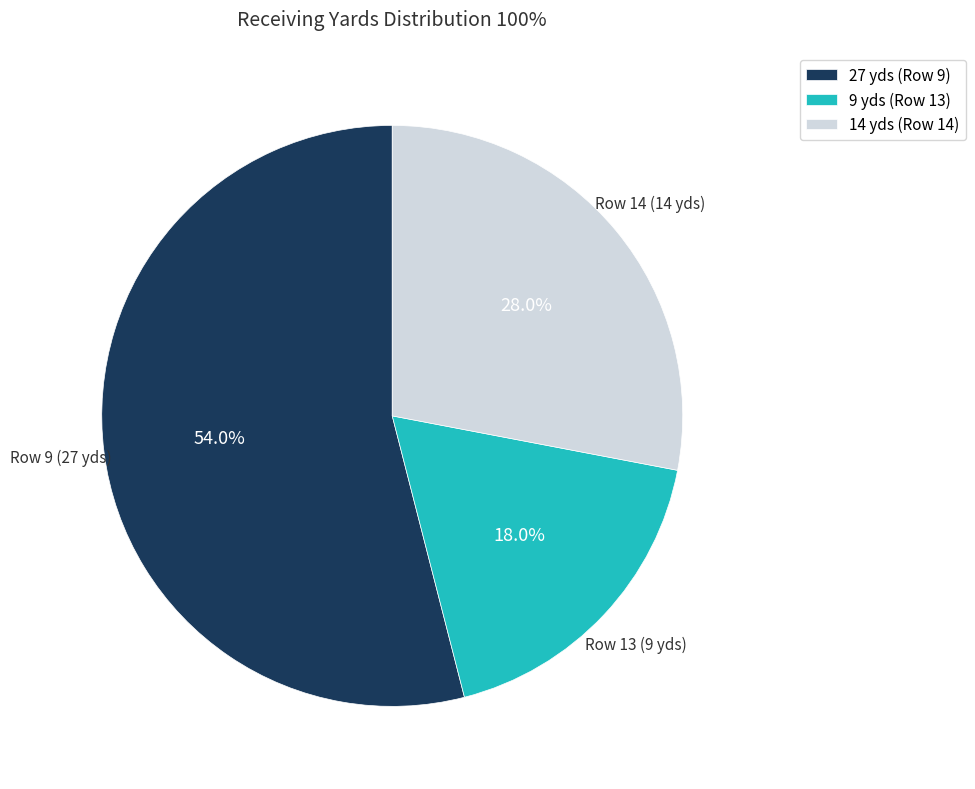

Rank the categories by value from lowest to highest.

9 yds (Row 13), 14 yds (Row 14), 27 yds (Row 9)